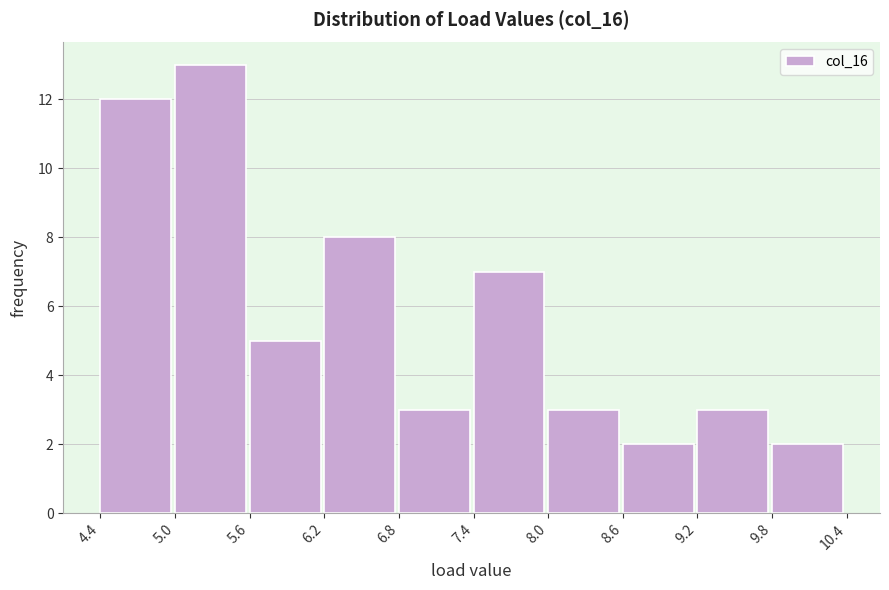

Reading left to right, transcribe this chart: for each bar, give the range it covers on the x-axis and its height. The values are not printed on the chart, so give them approximately, as read against the axis.

4.4 to 5.0: 12
5.0 to 5.6: 13
5.6 to 6.2: 5
6.2 to 6.8: 8
6.8 to 7.4: 3
7.4 to 8.0: 7
8.0 to 8.6: 3
8.6 to 9.2: 2
9.2 to 9.8: 3
9.8 to 10.4: 2